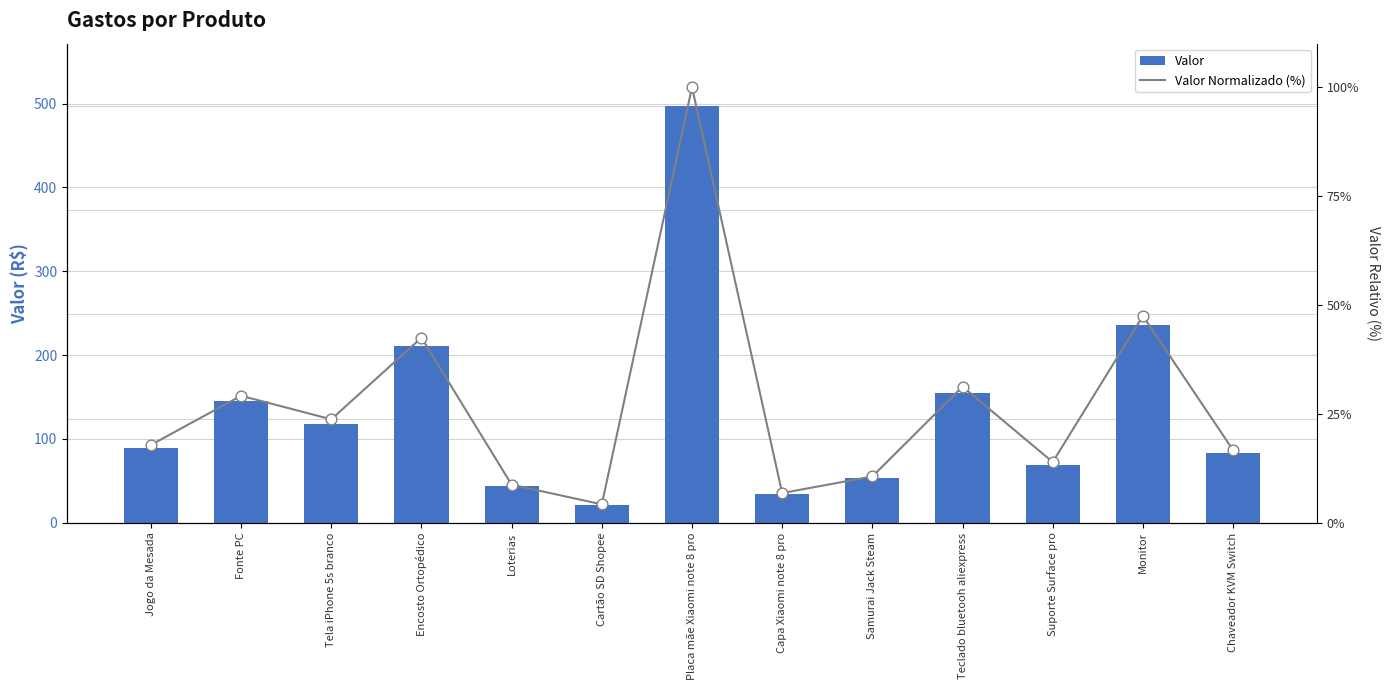

What are all the series names shown in the legend?

Valor, Valor Normalizado (%)